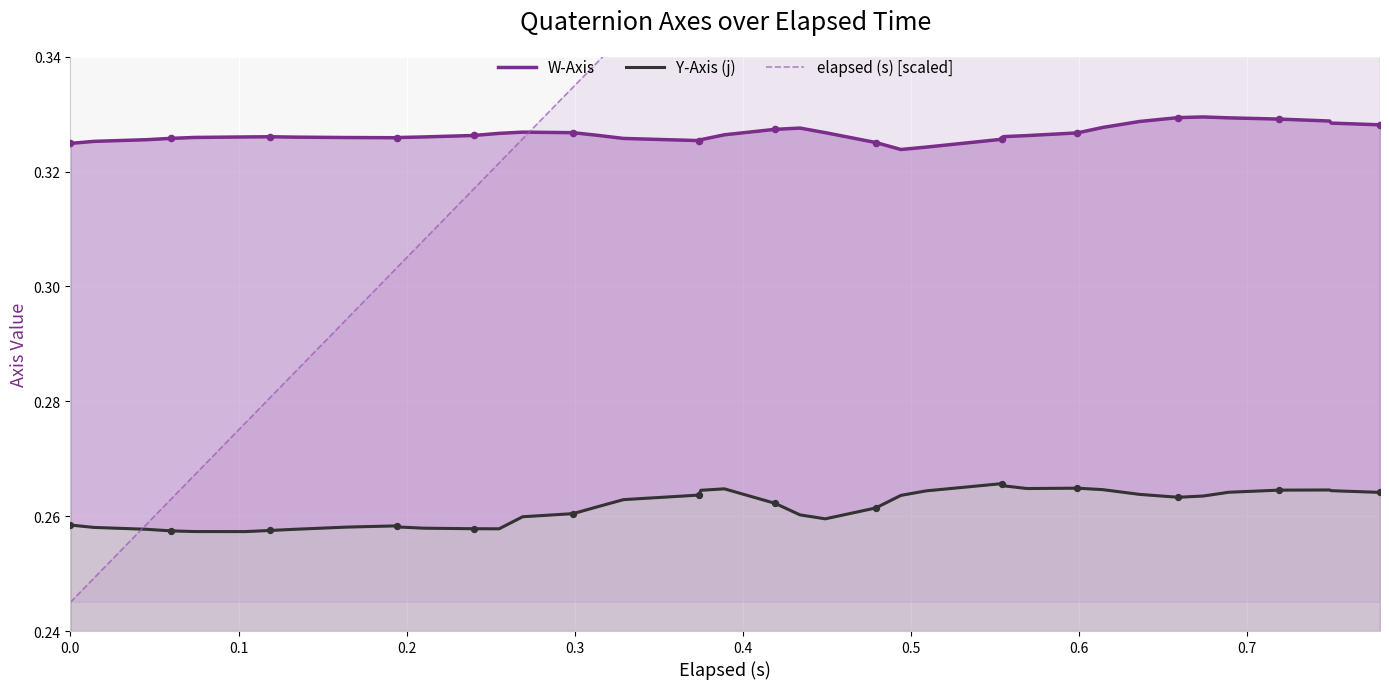

At how many categories does at least one series exceed 0?

40